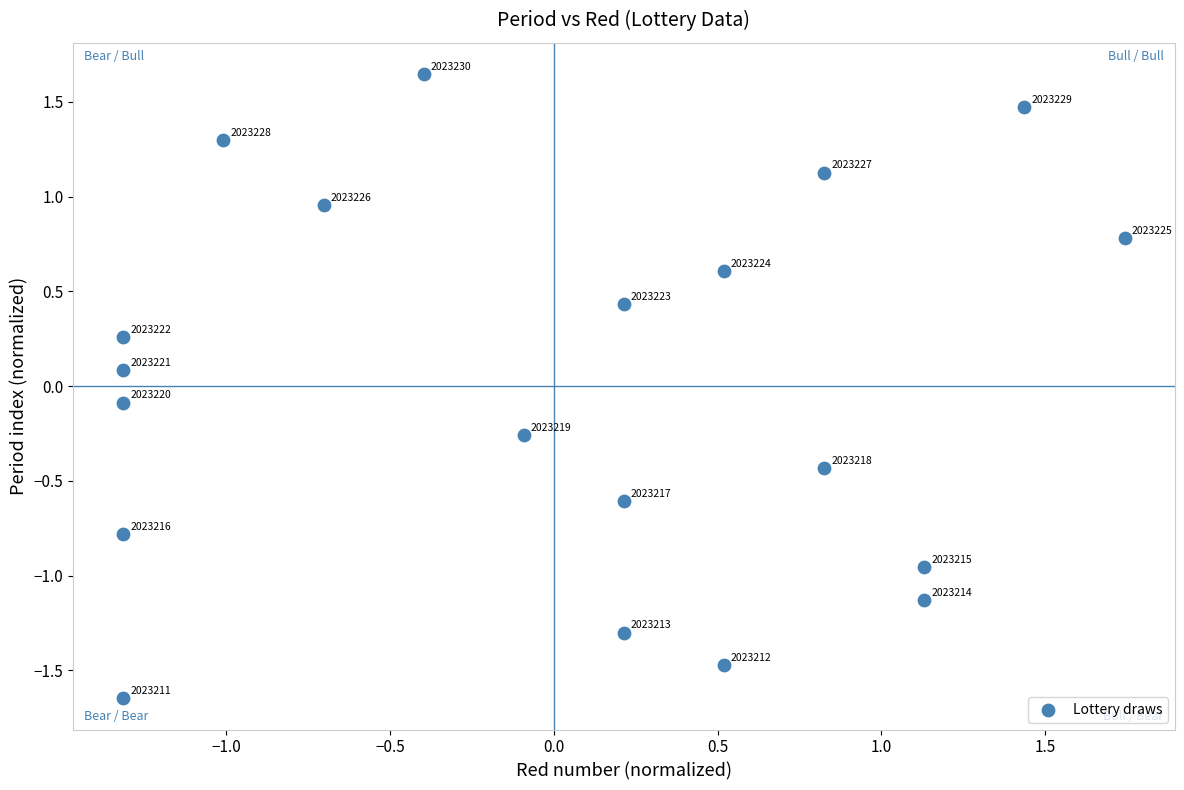

What is the range of X values (max minus min)?

3.1